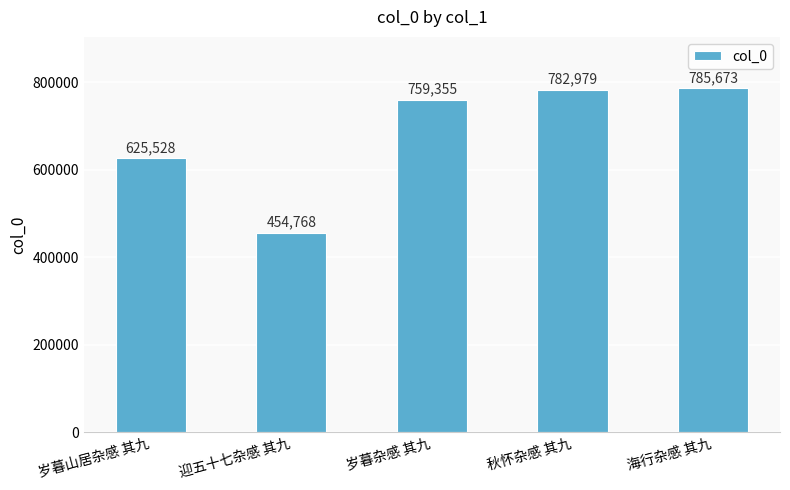

Which label corresponds to the smallest value in the chart?

迎五十七杂感 其九